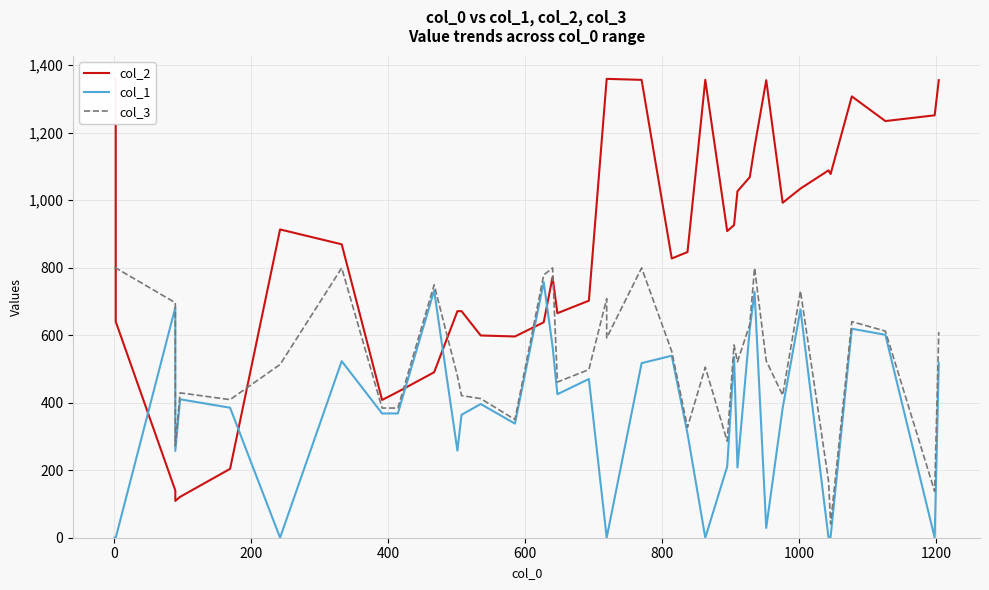

What is the difference between the second highest and minimum values in the col_1 series?

732